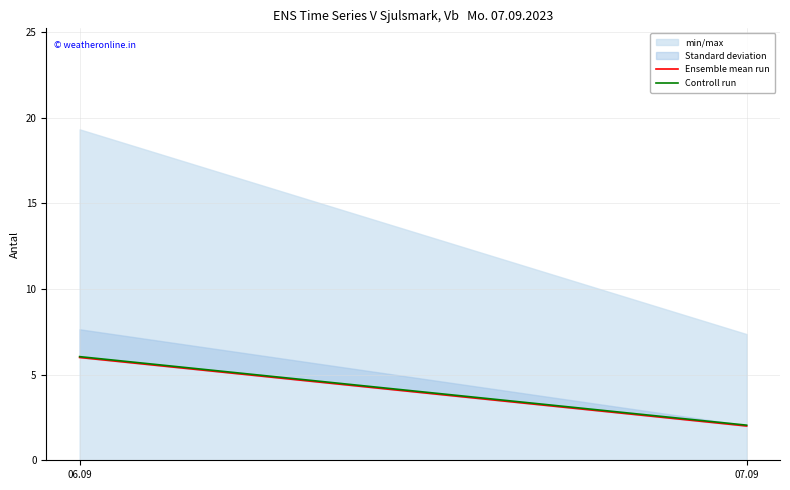

What is the minimum value for Ensemble mean run?

2.0